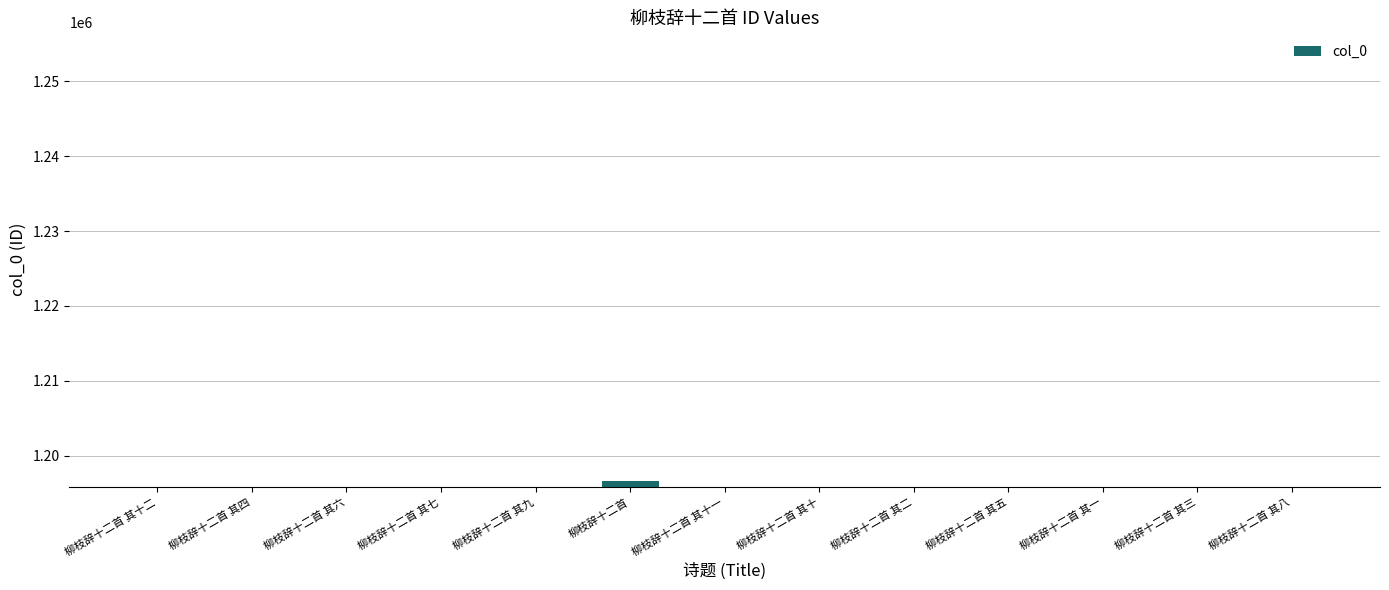

What is the value of the 3rd bar from the left?

1195862